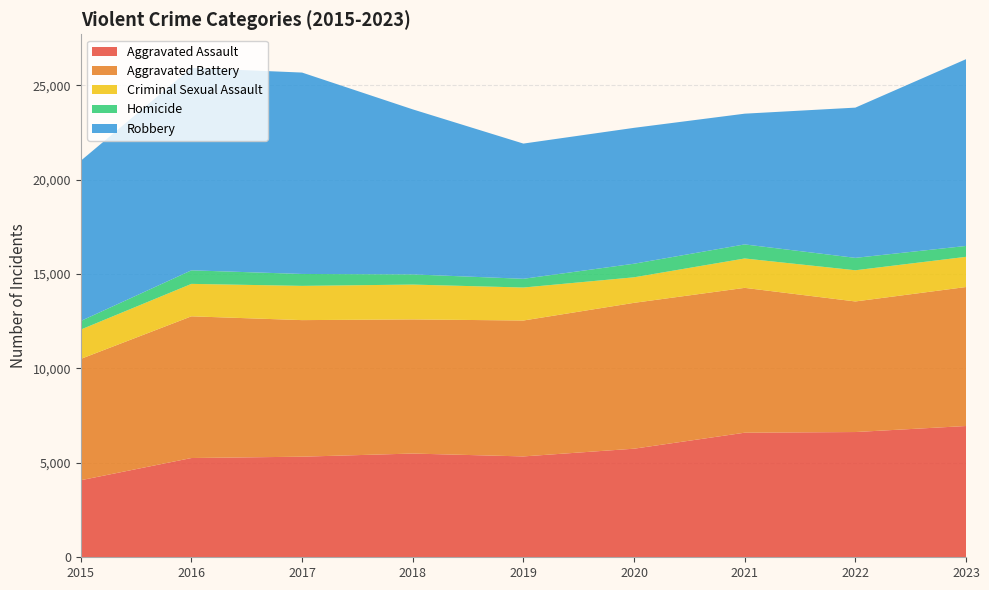

Reading left to right, transcribe all the data shown in this chart.

Aggravated Assault: 4080	5256	5327	5493	5341	5750	6597	6632	6951
Aggravated Battery: 6425	7504	7232	7103	7197	7724	7670	6915	7360
Criminal Sexual Assault: 1553	1718	1813	1845	1747	1352	1556	1652	1599
Homicide: 455	717	631	539	462	719	745	657	576
Robbery: 8485	10719	10665	8739	7160	7196	6923	7955	9890